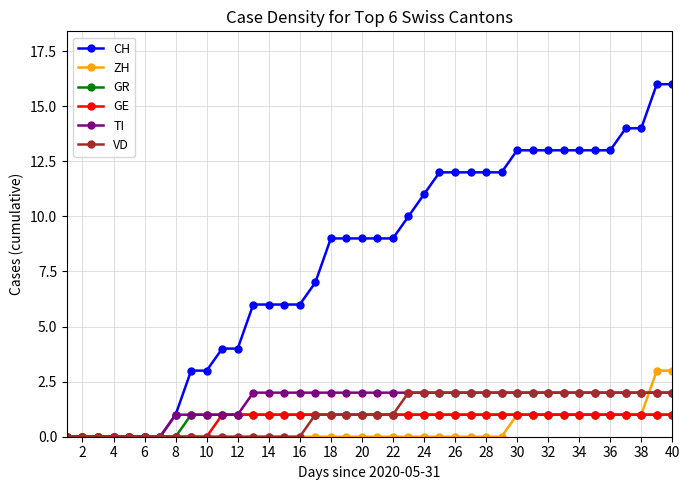

Which series has the largest total across all categories?

CH